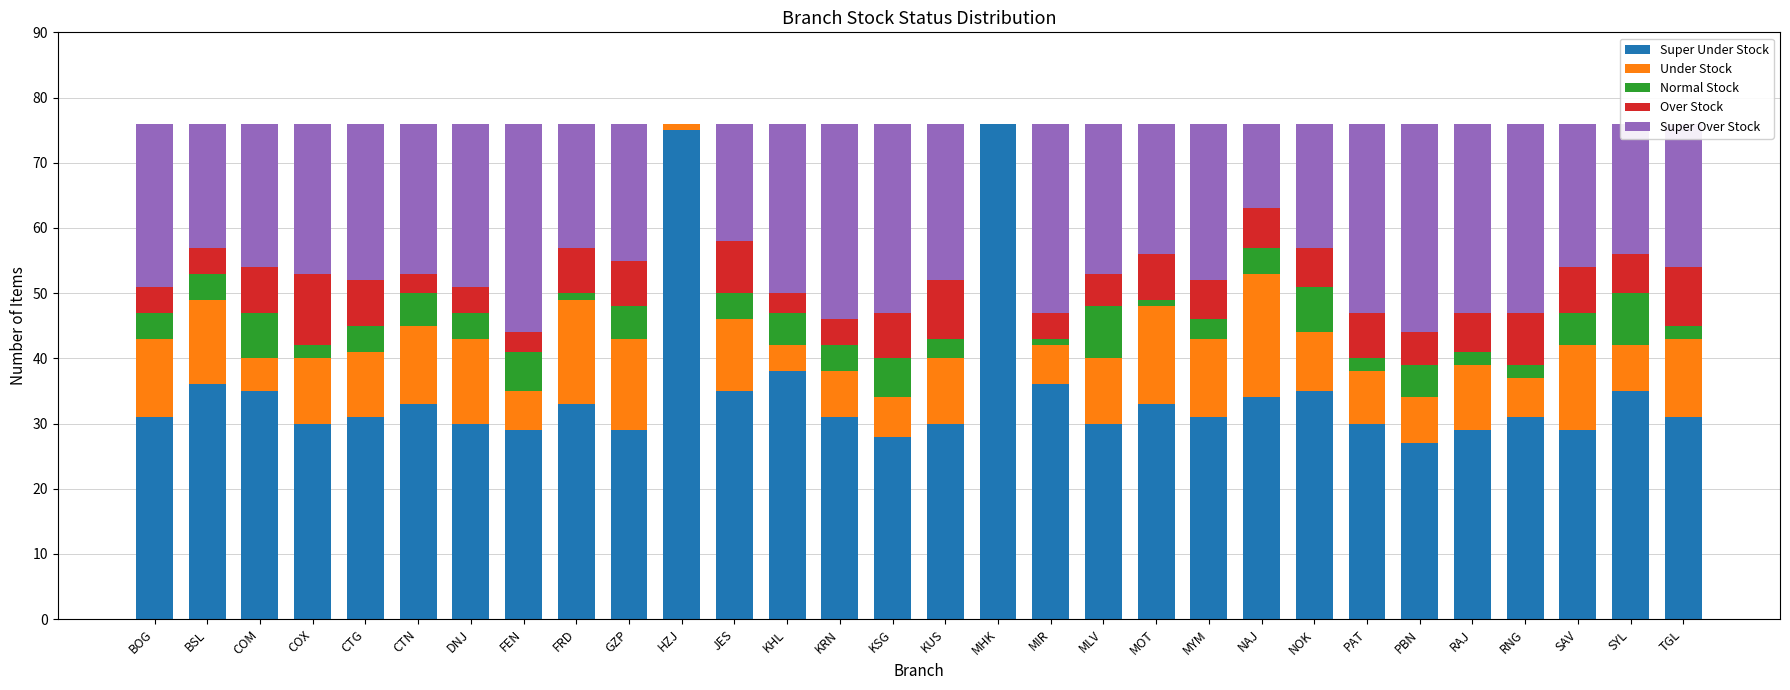

What is the total value across all series at MYM?

76